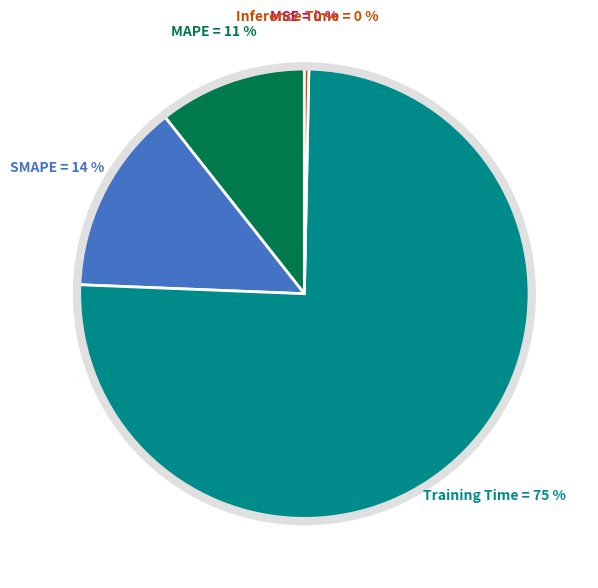

To the nearest percent, what is the average slice percentage?

20%